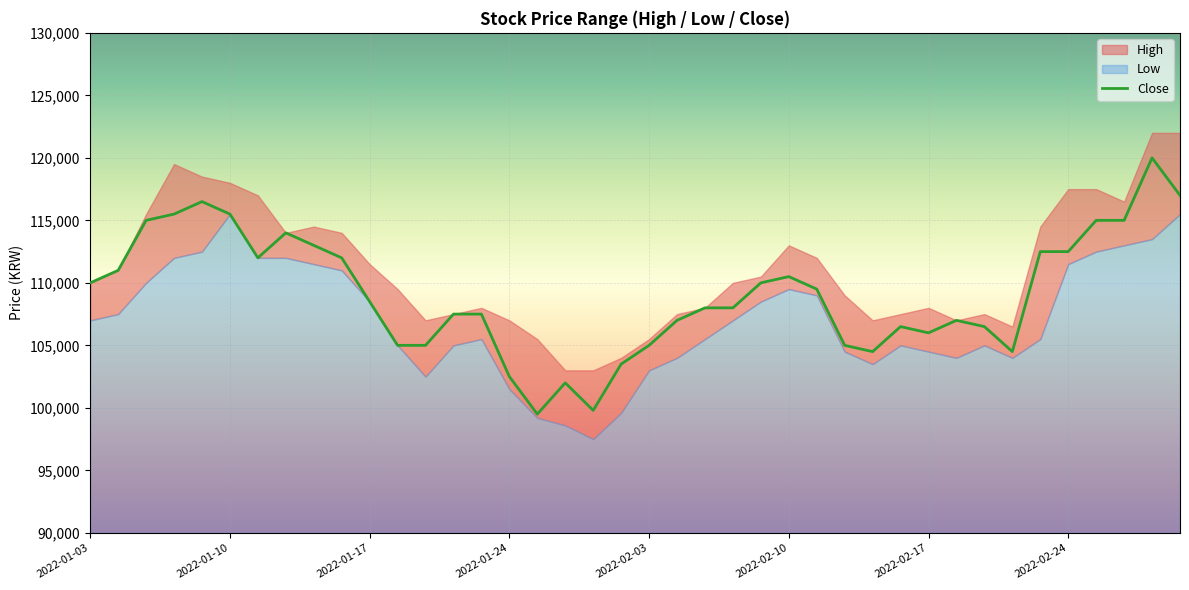

True or false: the data shows 104500 at 33.

True